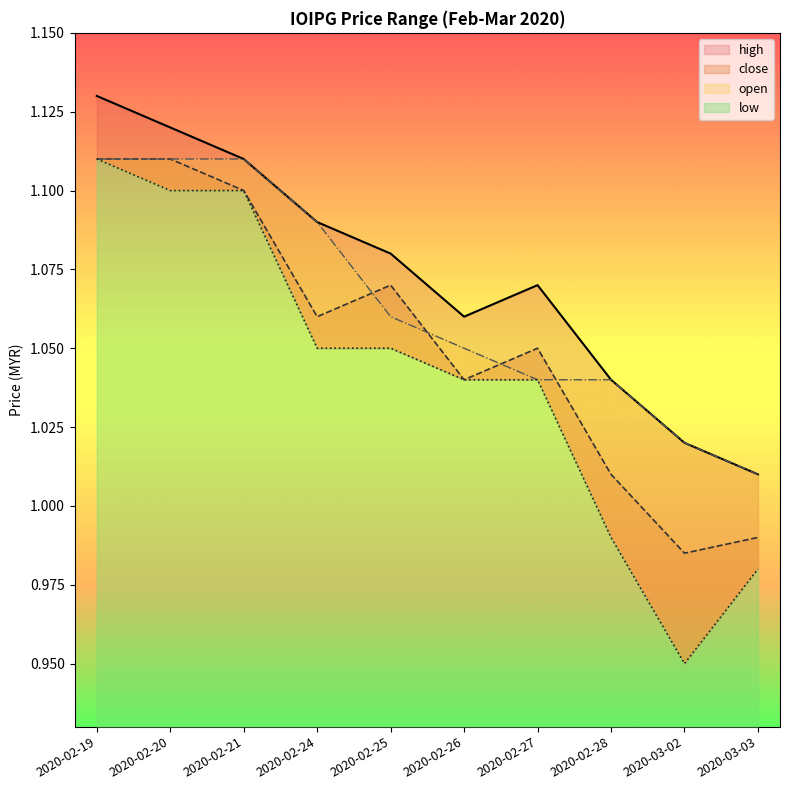

Rank the series by their average value, from lowest to highest.

low, close, open, high